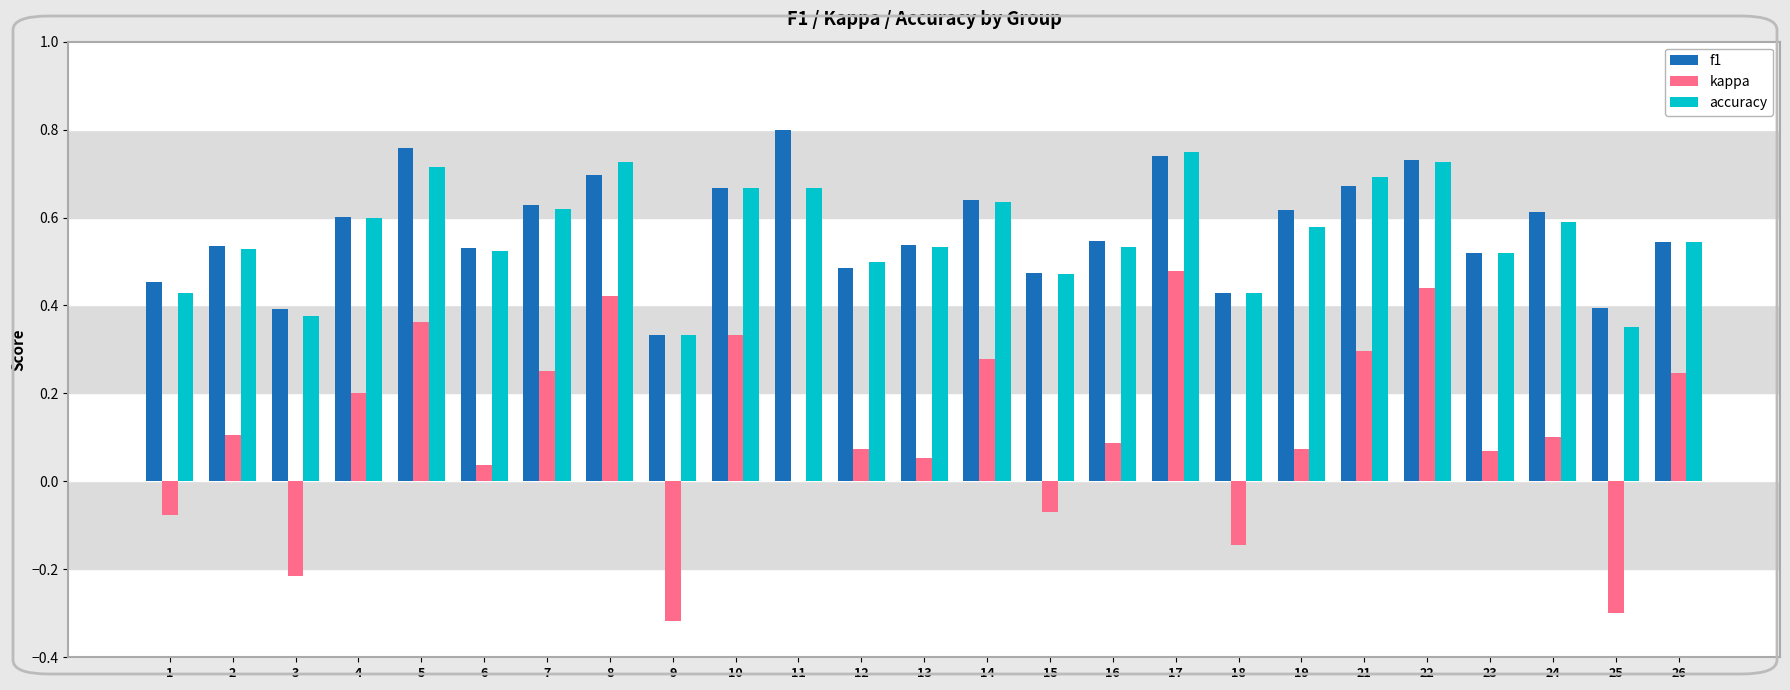

At which category is the sum across all series the highest?

17